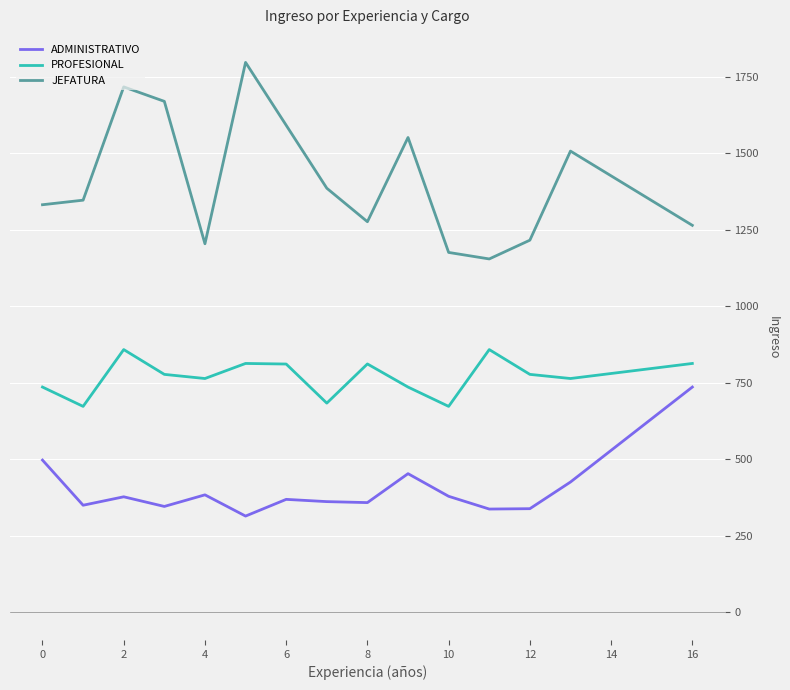

What is the difference between the maximum and minimum values in the PROFESIONAL series?

185.6